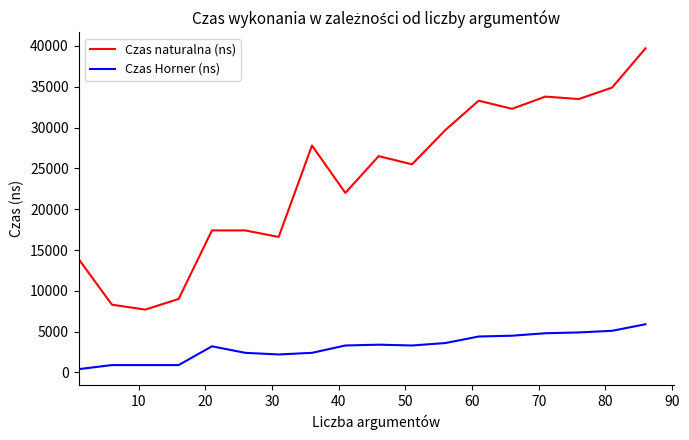

Does the chart display data point markers on the line(s)?

No